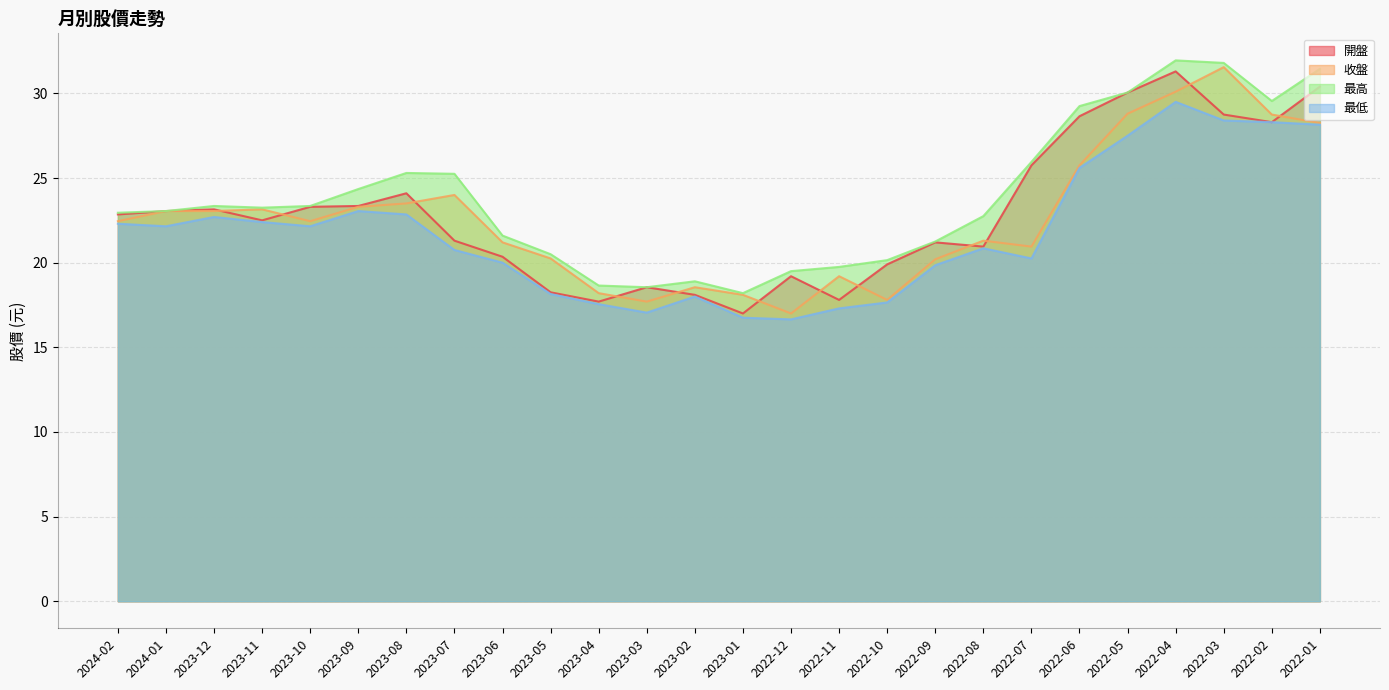

What value does the 收盤 series have at 2023-01?

18.1